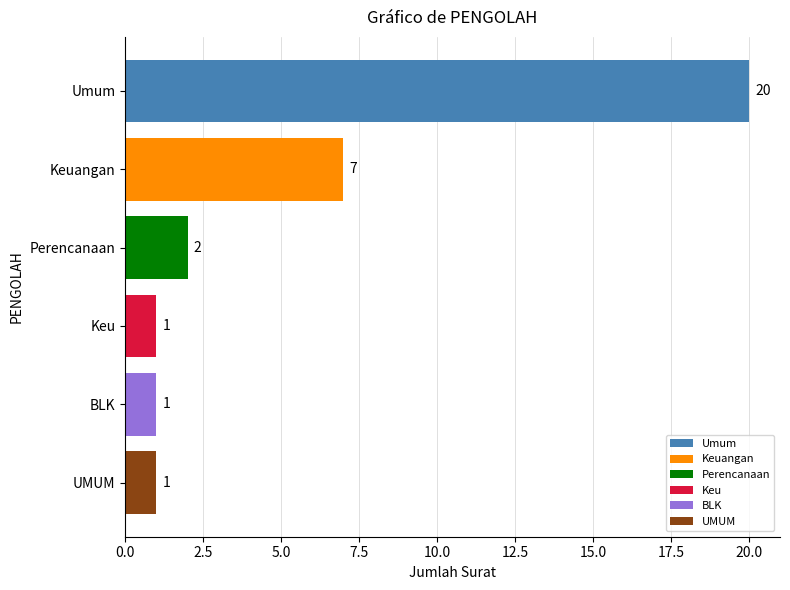

What is the difference between the maximum and minimum values?

19